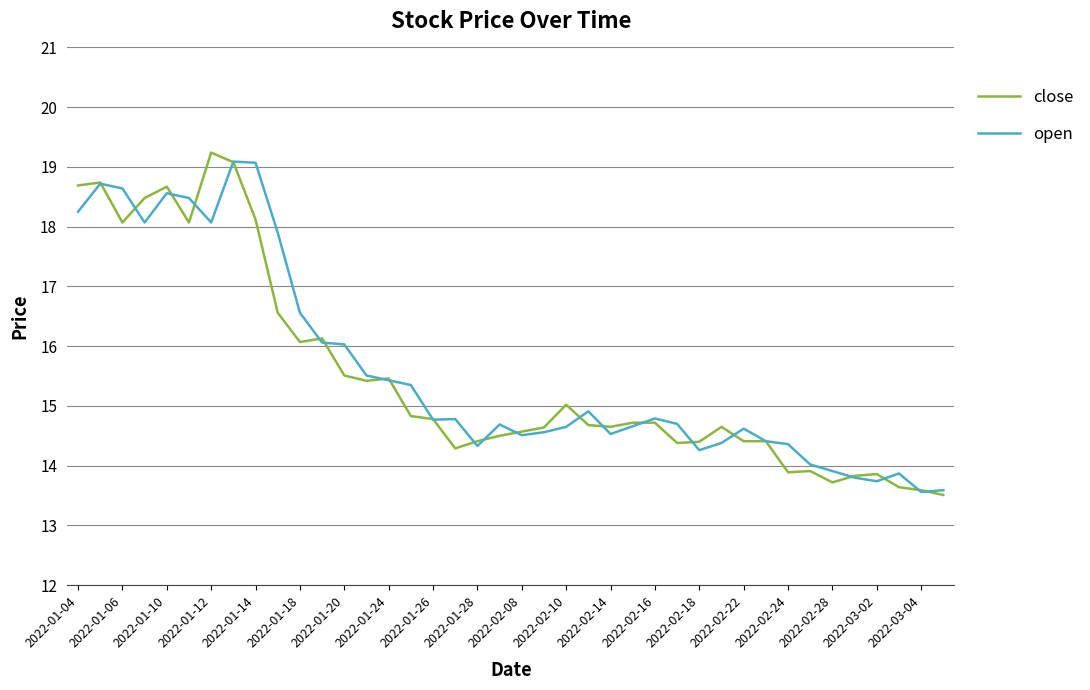

True or false: close and open cross at least once.

True